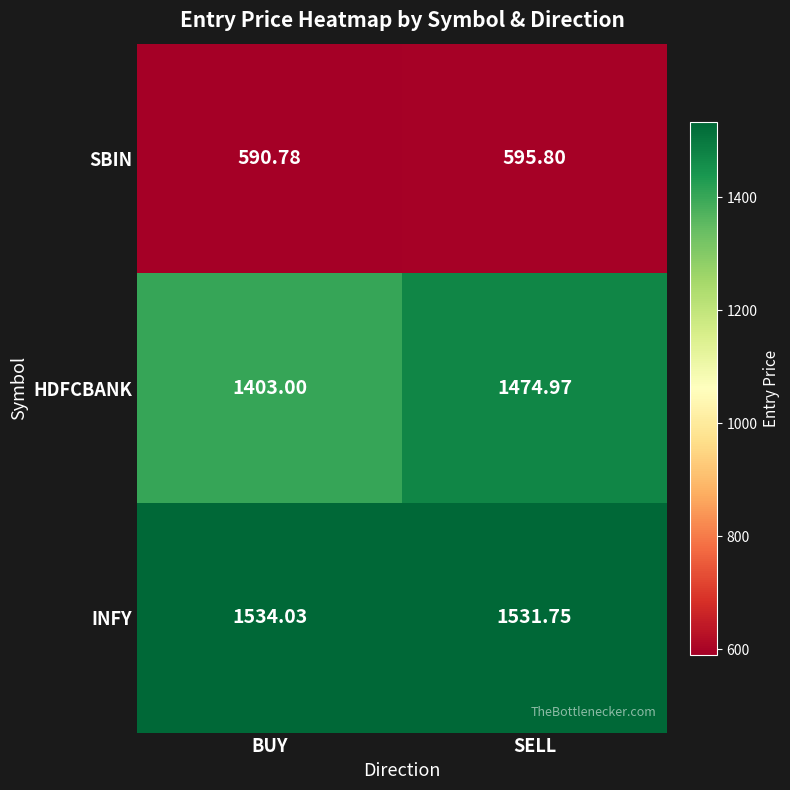

Which category has the highest value in the SBIN series?

SELL